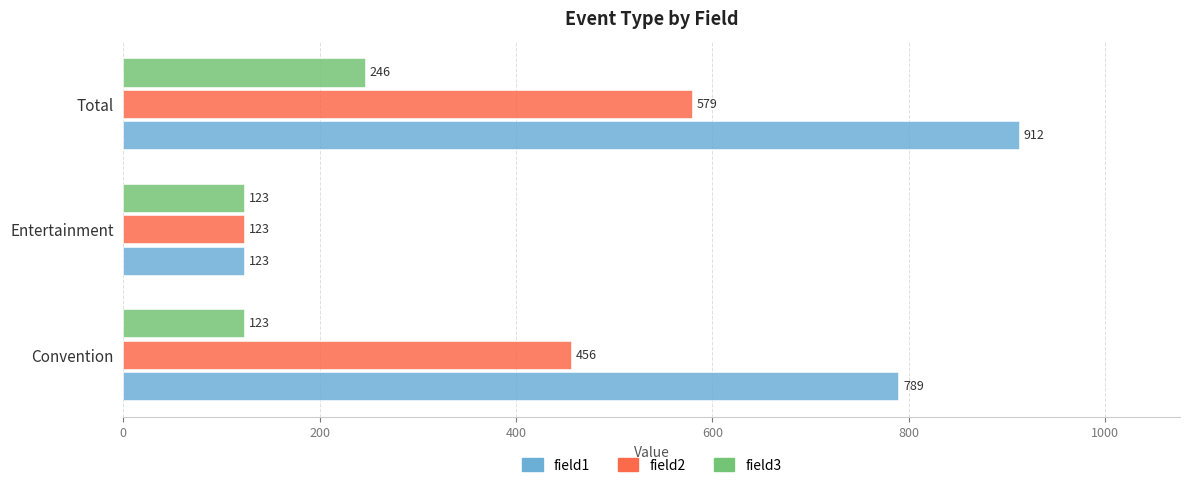

What is the difference between the maximum and second lowest values in the field2 series?

123